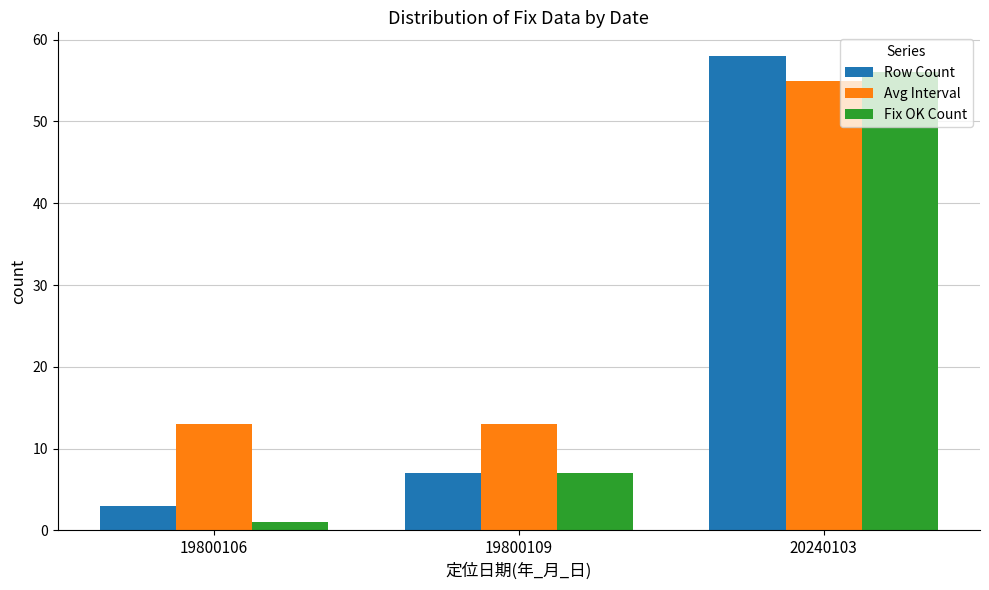

List the labels in order of Fix OK Count value, smallest first.

19800106, 19800109, 20240103